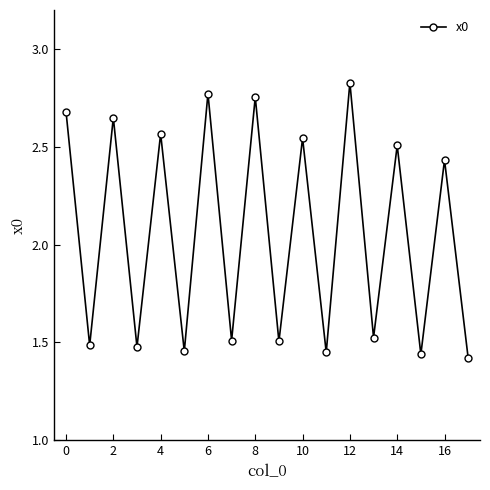

How many lines are shown in the chart?

1